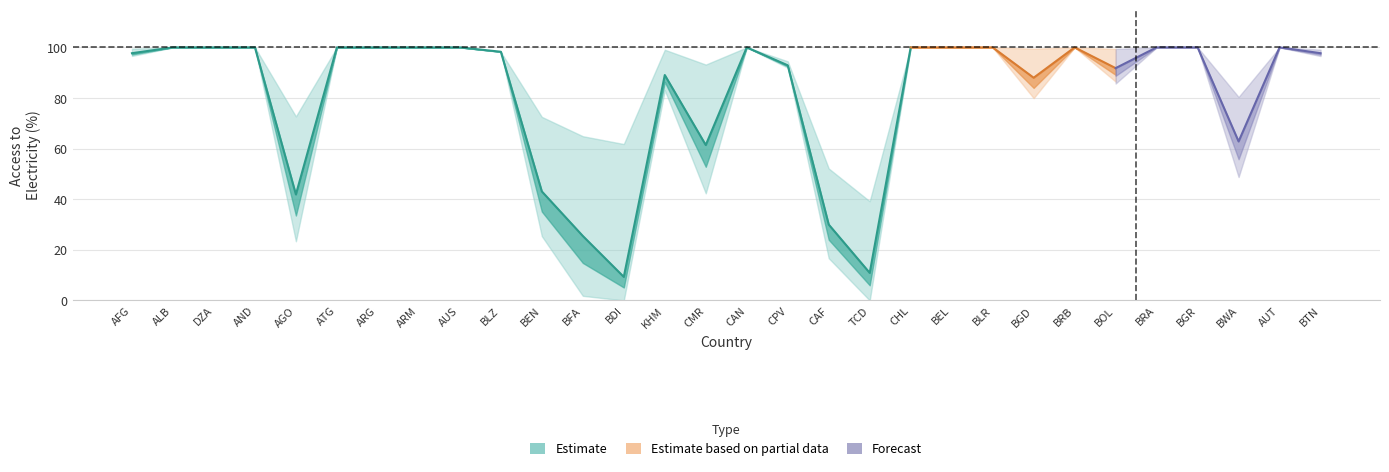

Reading left to right, list all the values displayed in this chart.

elec_access: 97.7	100.0	100.0	100.0	41.9	100.0	100.0	100.0	100.0	98.3	43.1	25.5	9.3	89.1	61.4	100.0	92.9	30.0	10.9	100.0	100.0	100.0	88.0	100.0	91.8	100.0	100.0	62.8	100.0	97.7
elec_urban: 99.5	100.0	100.0	100.0	72.7	100.0	100.0	100.0	100.0	98.2	72.5	64.9	61.8	99.1	93.2	100.0	94.5	52.1	39.2	100.0	100.0	100.0	99.5	100.0	99.4	100.0	100.0	80.4	100.0	99.1